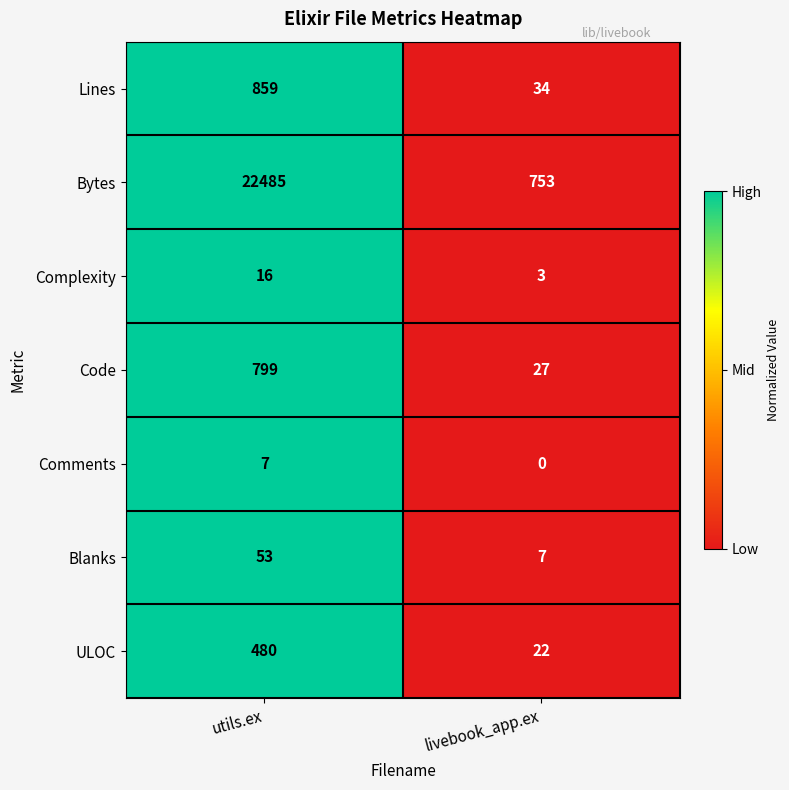

Reading left to right, what are all the values shown in this chart?

Lines: utils.ex=859	livebook_app.ex=34
Bytes: utils.ex=22485	livebook_app.ex=753
Complexity: utils.ex=16	livebook_app.ex=3
Code: utils.ex=799	livebook_app.ex=27
Comments: utils.ex=7	livebook_app.ex=0
Blanks: utils.ex=53	livebook_app.ex=7
ULOC: utils.ex=480	livebook_app.ex=22